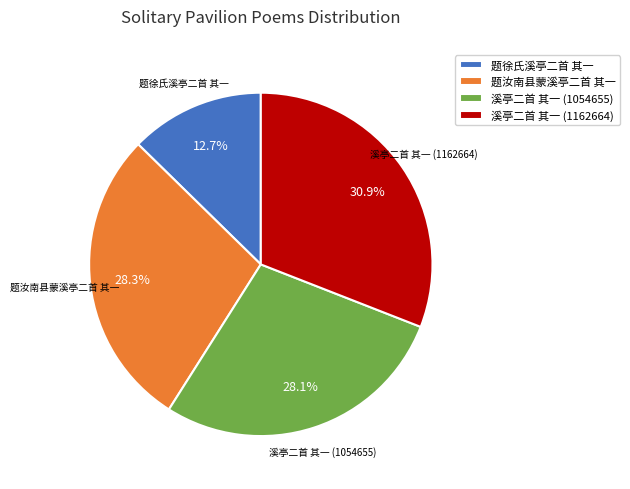

To the nearest percent, what percentage of the pie is 溪亭二首 其一 (1054655)?

28%